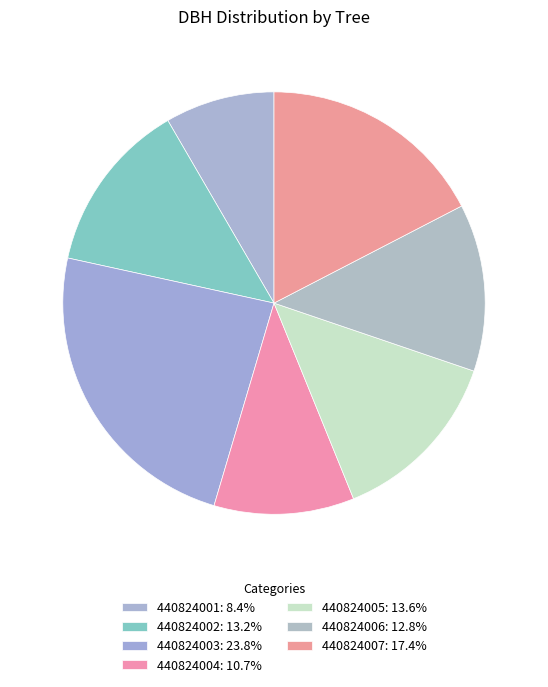

How many slices are in this pie chart?

7